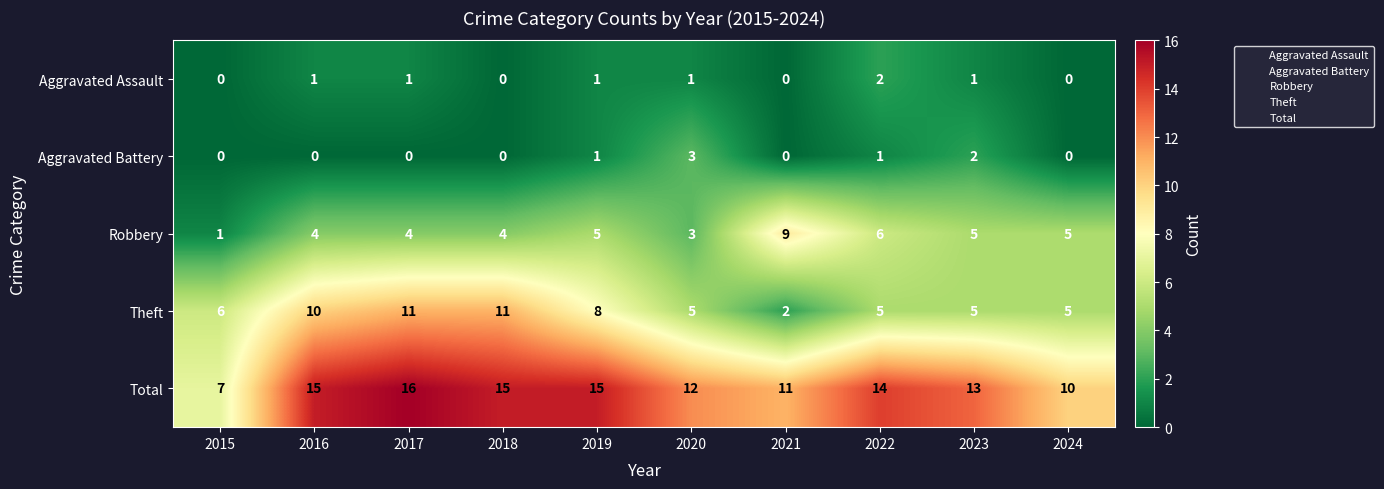

Which series has the largest total across all categories?

Total